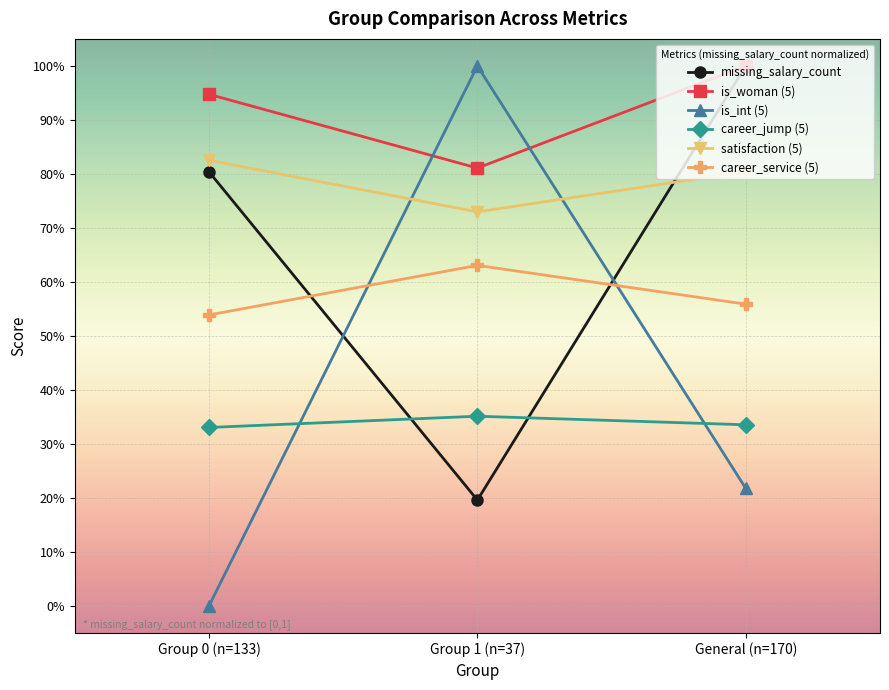

Which category has the lowest value in the career_jump (5) series?

Group 0 (n=133)